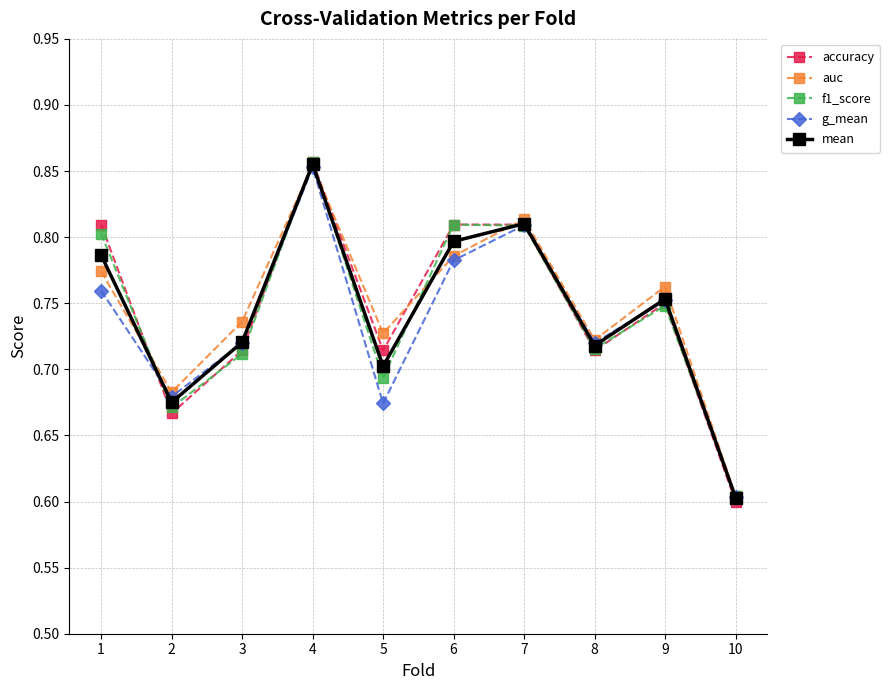

How many interior local valleys does the g_mean series have?

3